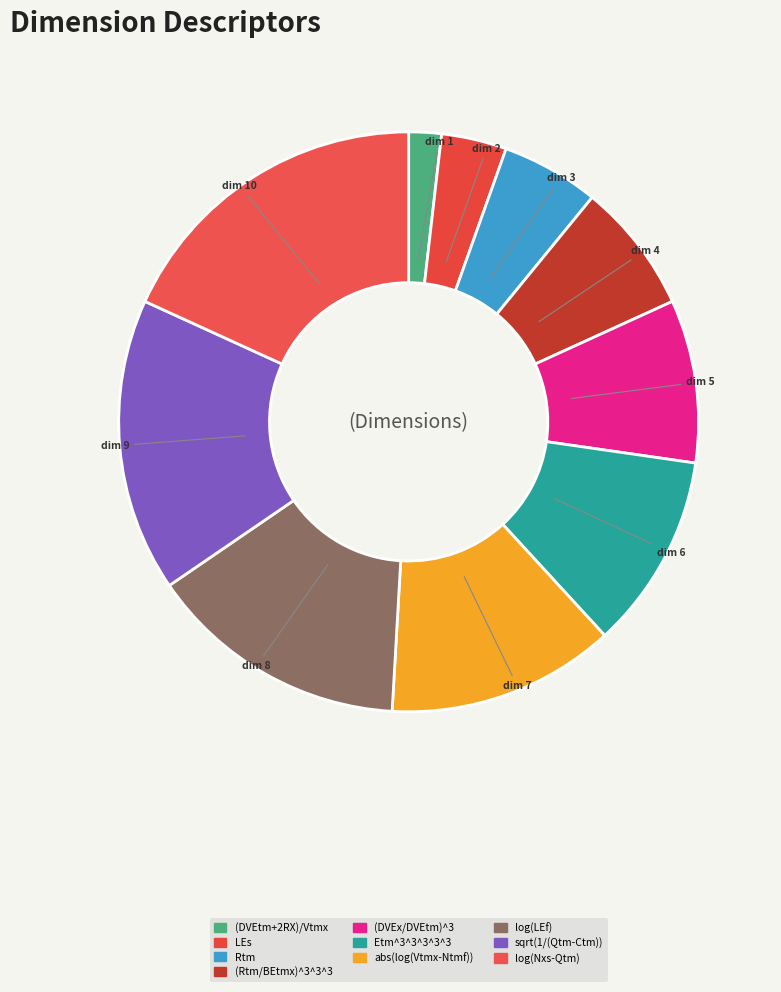

Is LEs the majority of the pie?

No